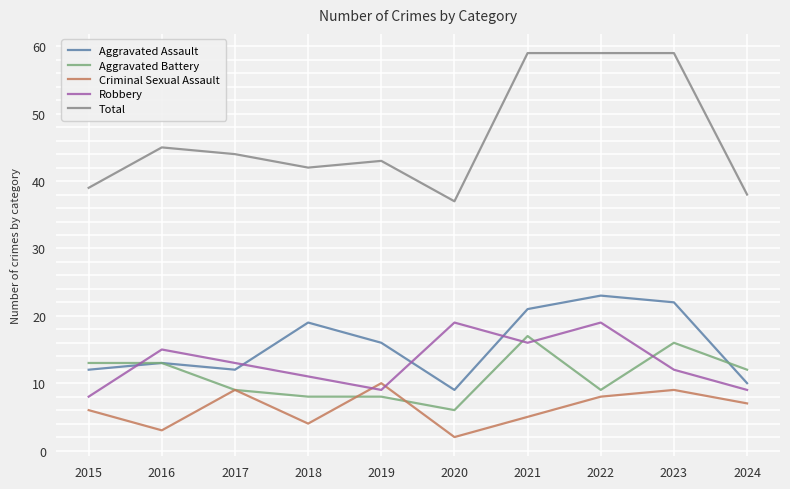

At 2019, list the series in order from smallest to largest.

Aggravated Battery, Robbery, Criminal Sexual Assault, Aggravated Assault, Total